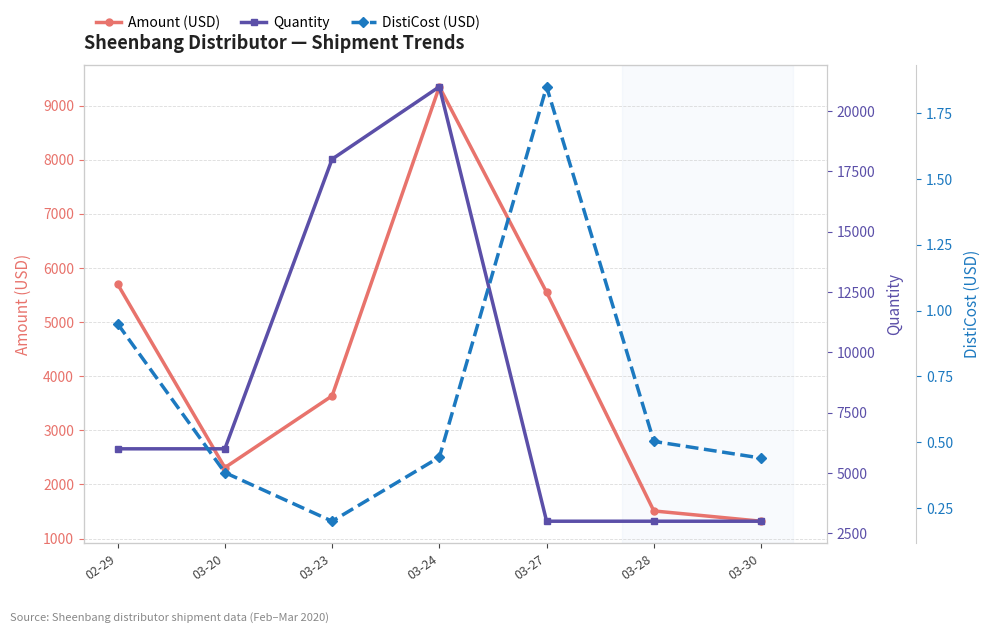

How many lines are shown in the chart?

3